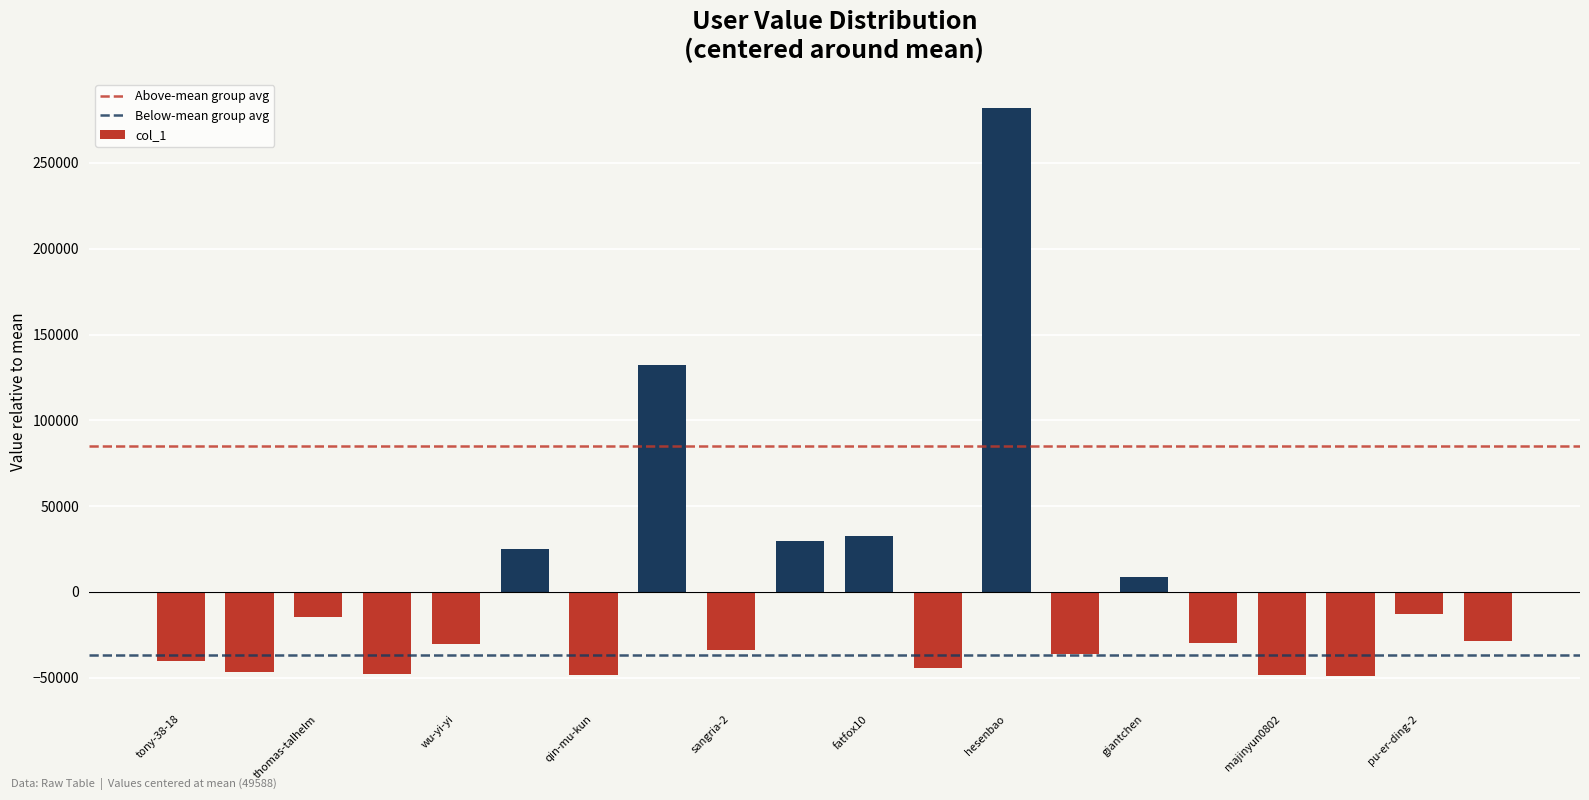

What is the greatest value displayed?

282240.7